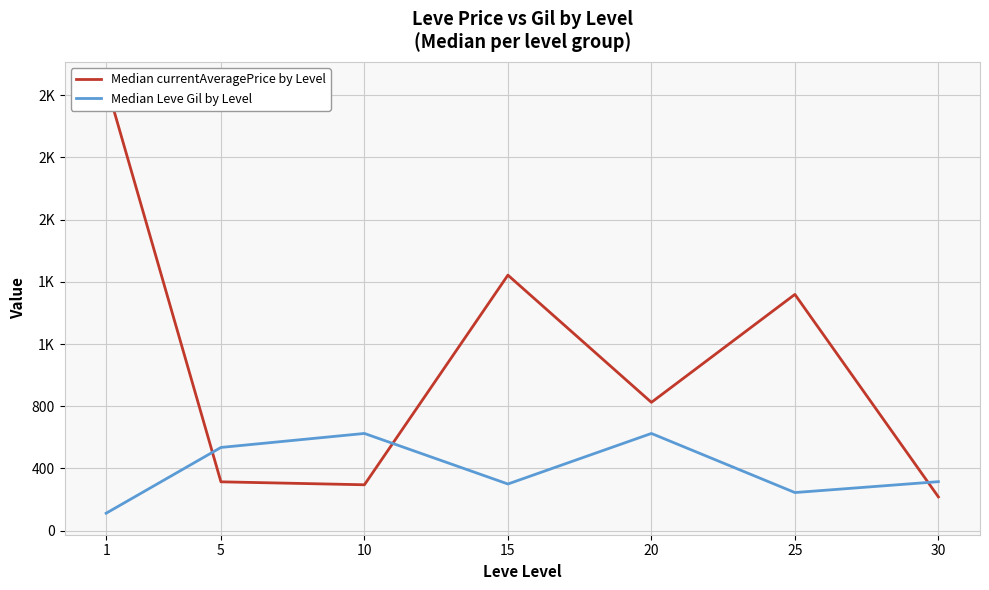

How many series are shown in this chart?

2